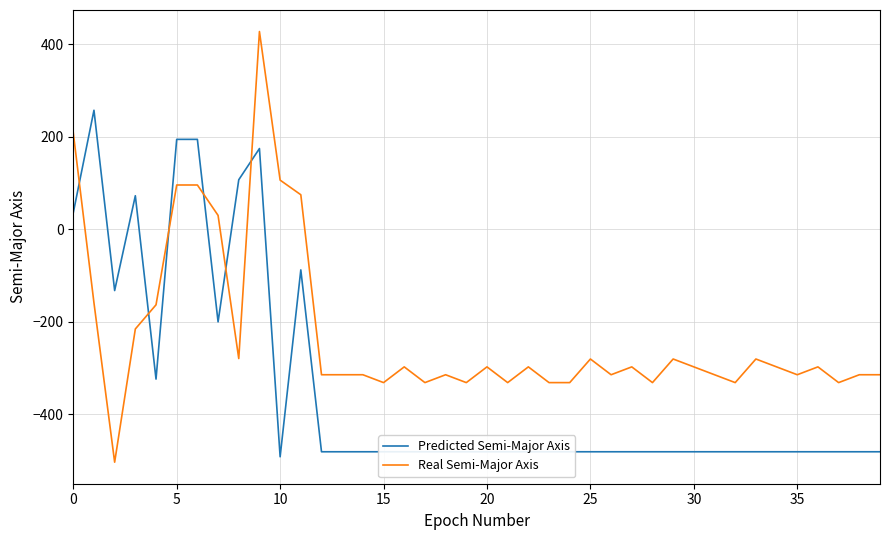

Rank the series by their average value, from highest to lowest.

Real Semi-Major Axis, Predicted Semi-Major Axis